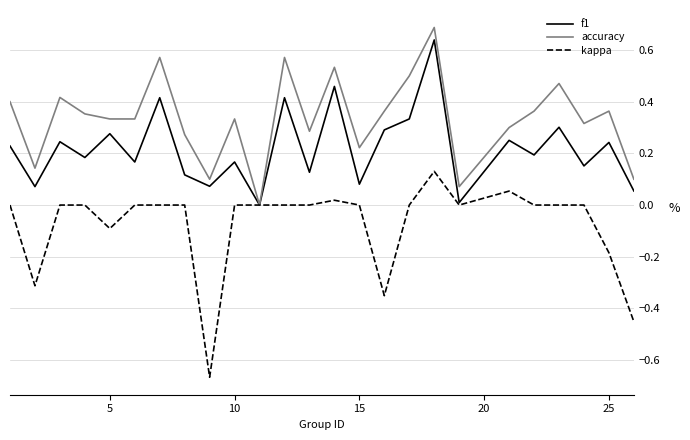

What is the maximum value shown in the chart?

0.7